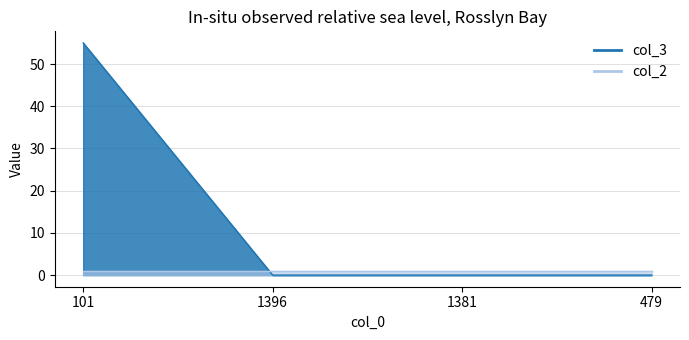

What is the label of the 3rd point from the right?

1396